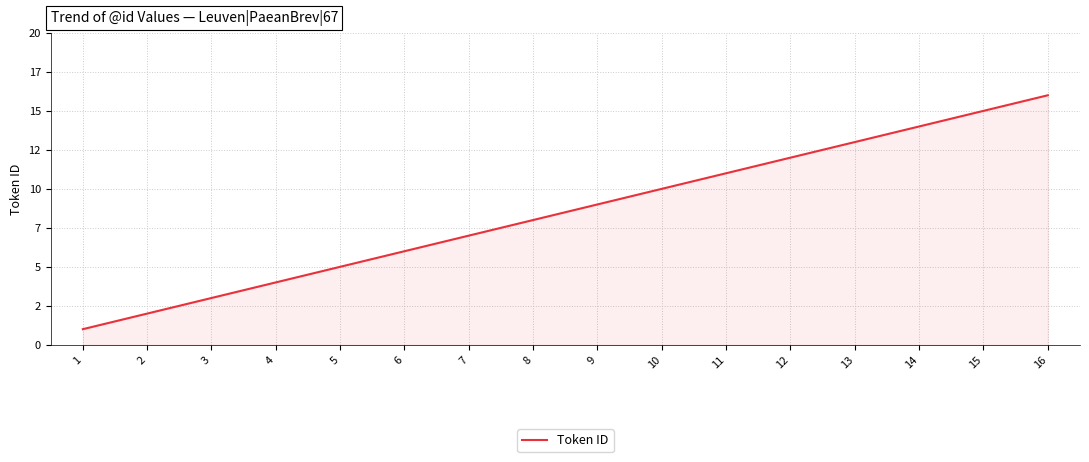

Does the chart have visible grid lines?

Yes